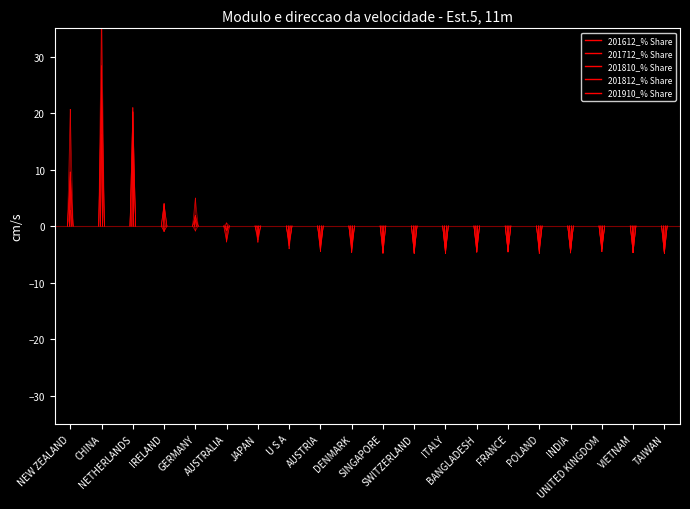

True or false: 201910_% Share has a value of 0.0 at NEW ZEALAND.

True